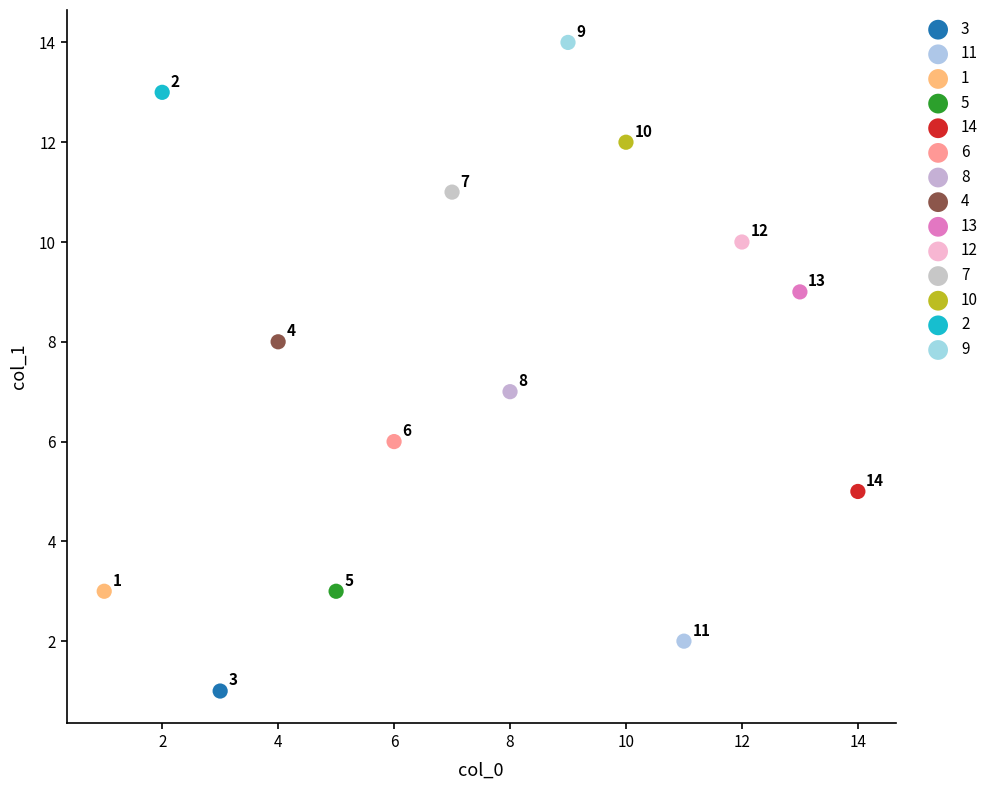

Which series reaches the minimum Y coordinate?

3